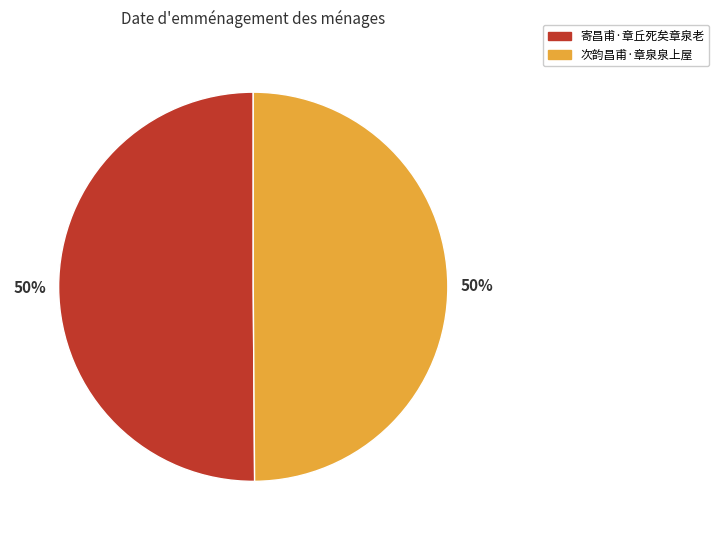

How many slices are in this pie chart?

2